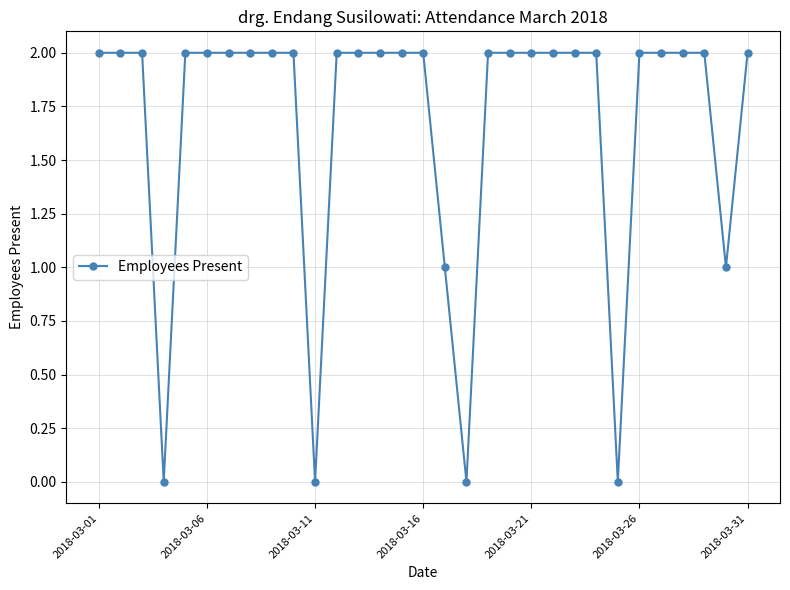

How many values are between 2 and 3?

25